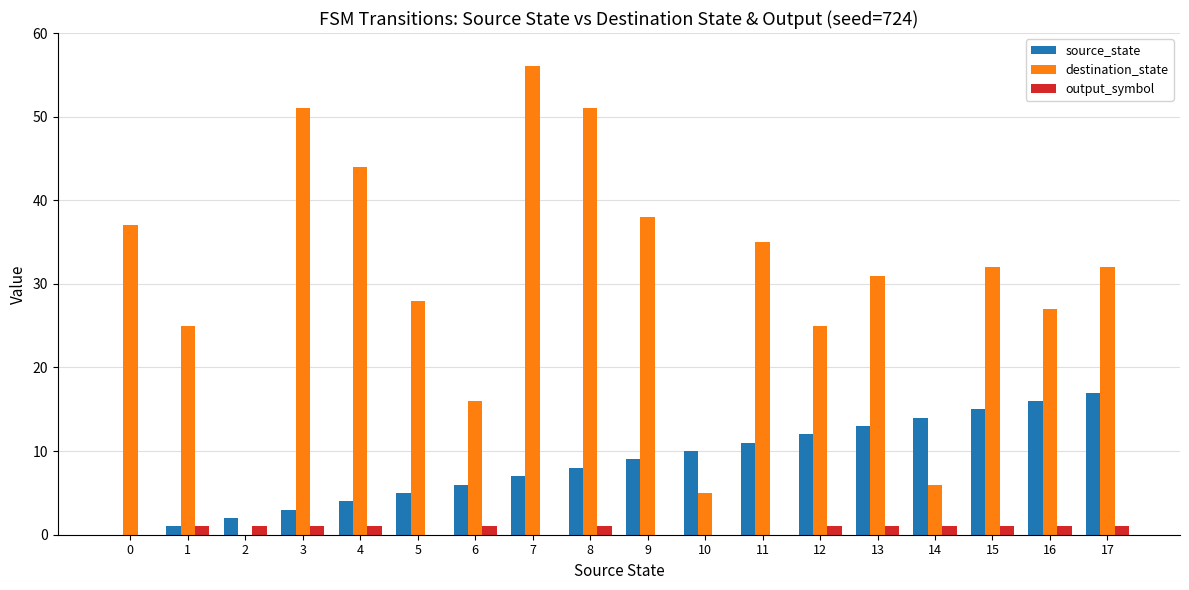

Which series has the widest spread of values?

destination_state